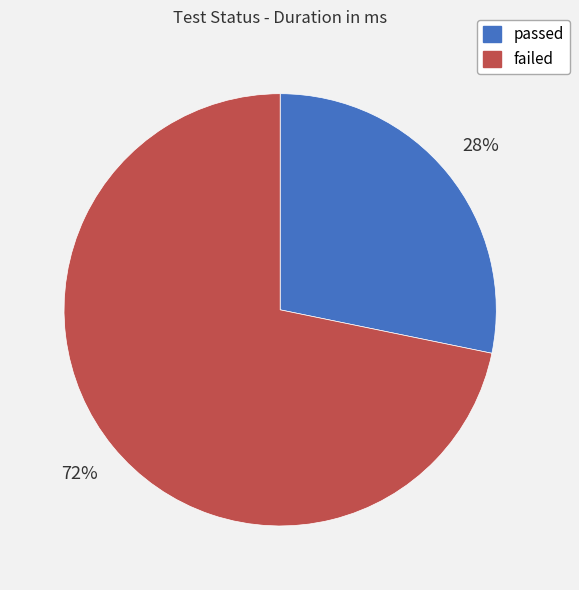

Combined, do passed and failed account for over 50%?

Yes